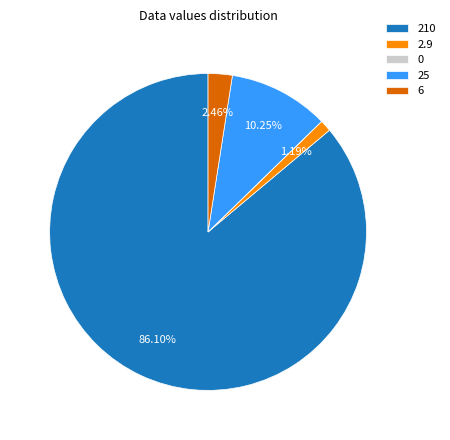

To the nearest percent, what portion does 2.9 represent?

1%